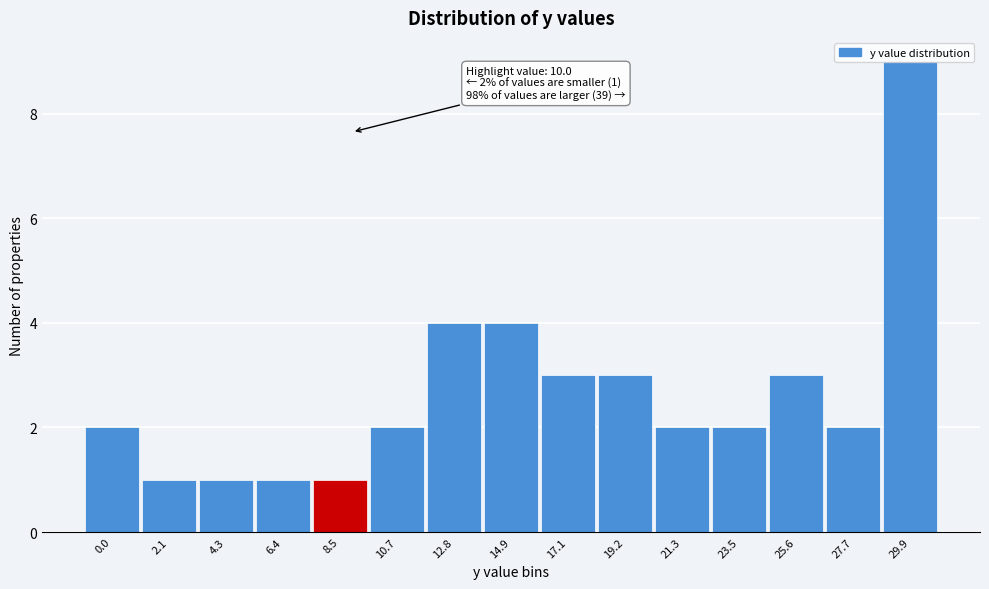

Read the value at 17.1.

3